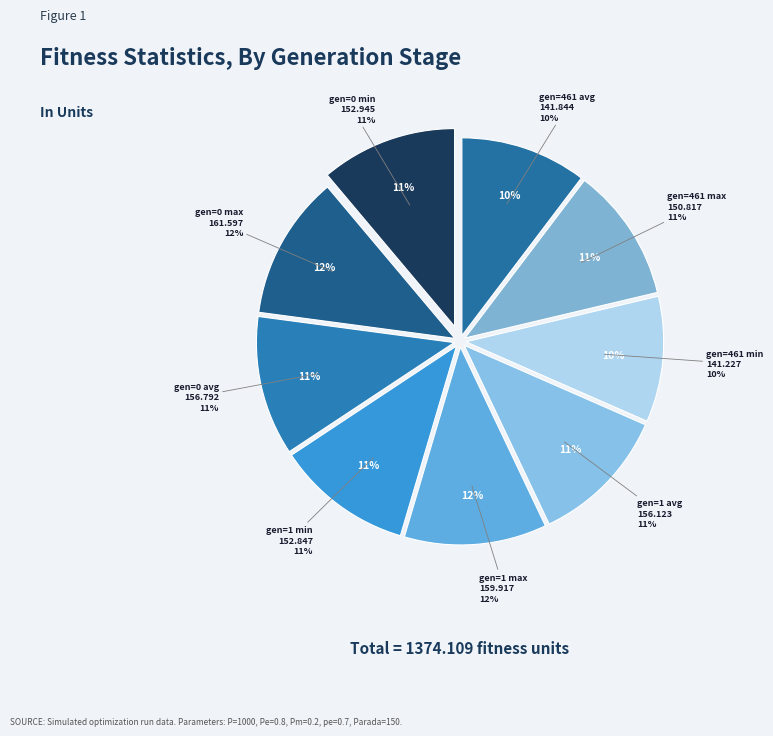

Rank the categories by value from highest to lowest.

gen=0 max, gen=1 max, gen=0 avg, gen=1 avg, gen=0 min, gen=1 min, gen=461 max, gen=461 avg, gen=461 min